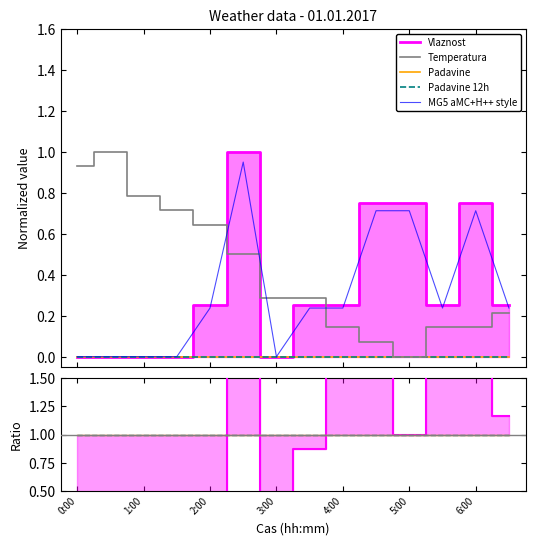

How many intersections are there between Vlaznost and Padavine 12h?

3